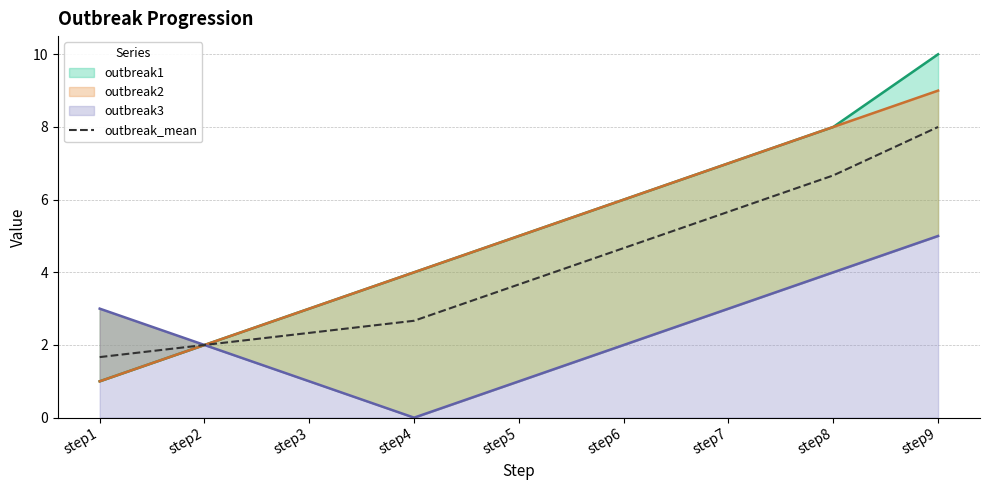

Which has a higher value, step4 or step1?

step4